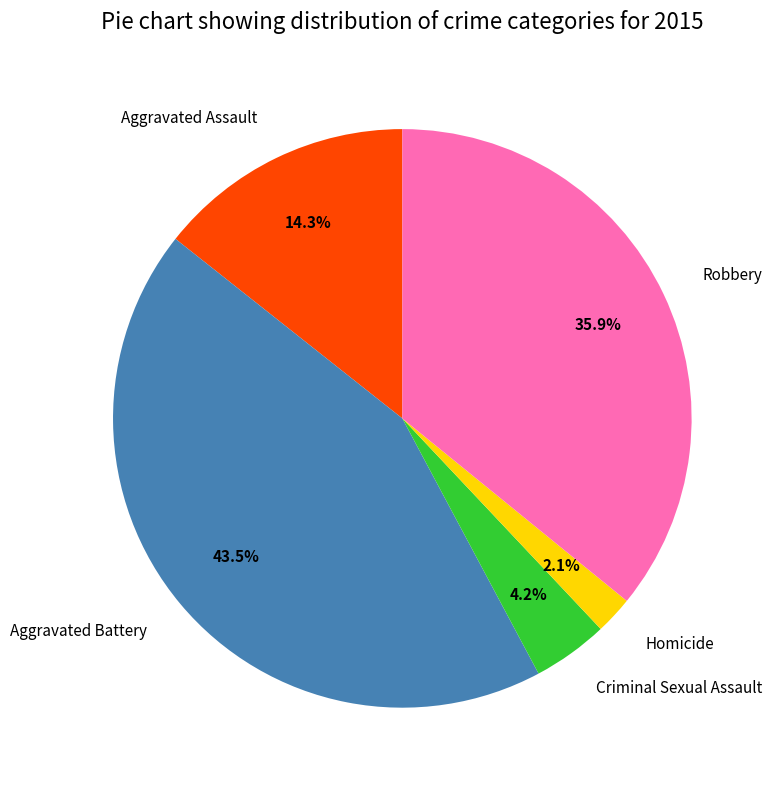

Between Homicide and Robbery, which is larger?

Robbery